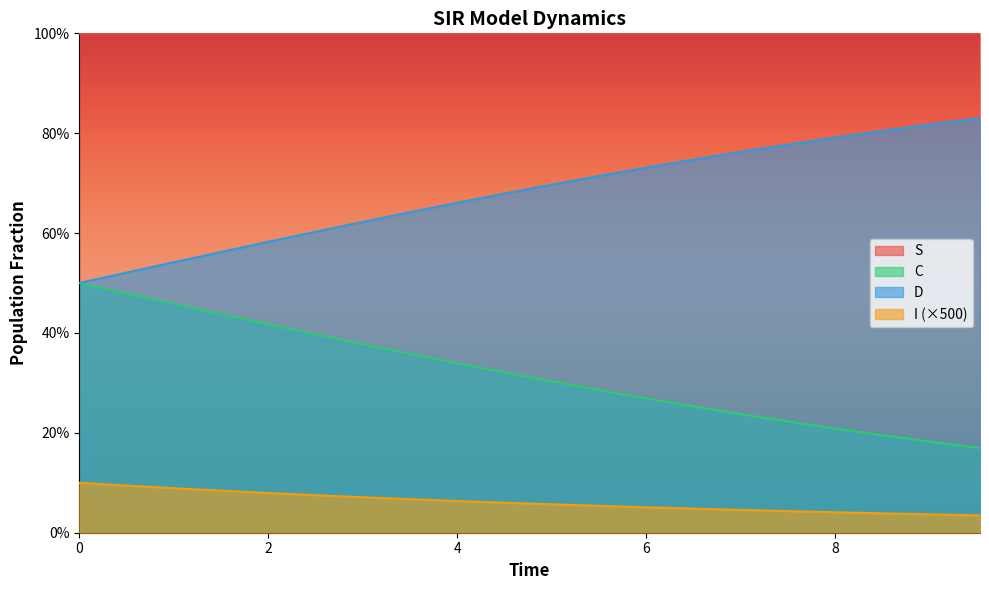

Rank the categories by C value from lowest to highest.

0, 2, 4, 6, 8, 10, 6, 7, 8, 9, 10, 11, 12, 13, 14, 15, 16, 17, 18, 19